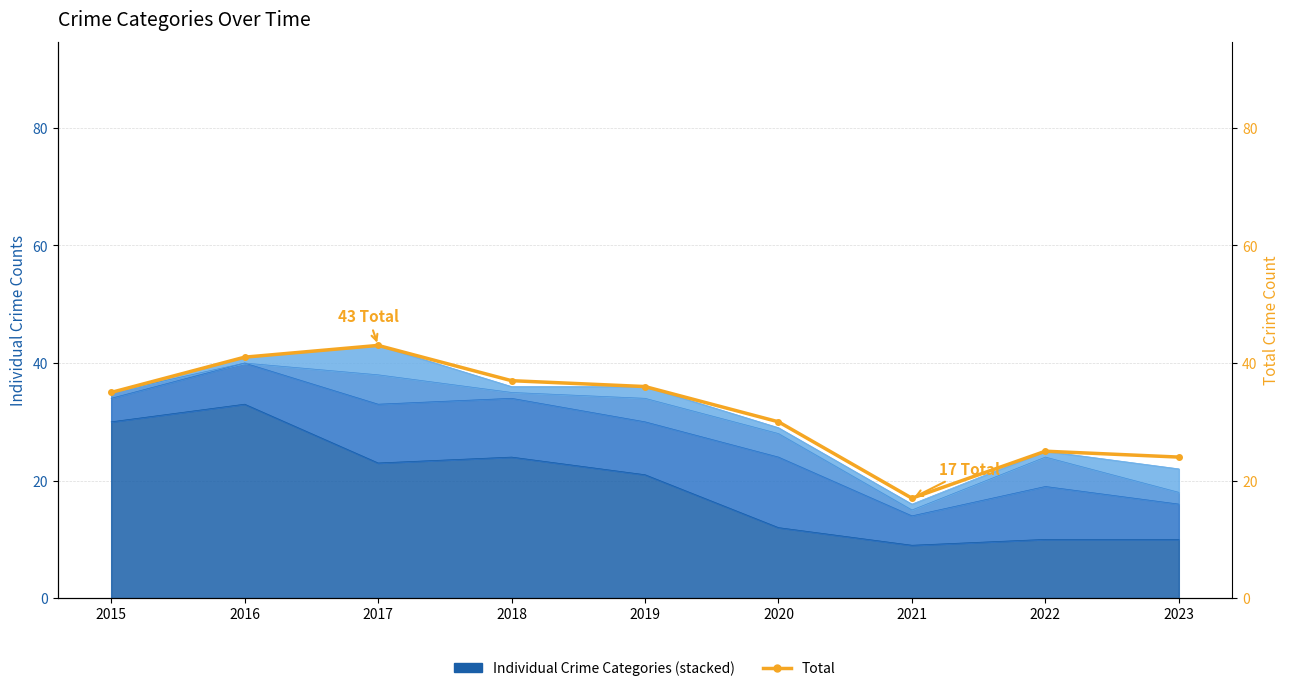

At which label is the value closest to 30?

2020